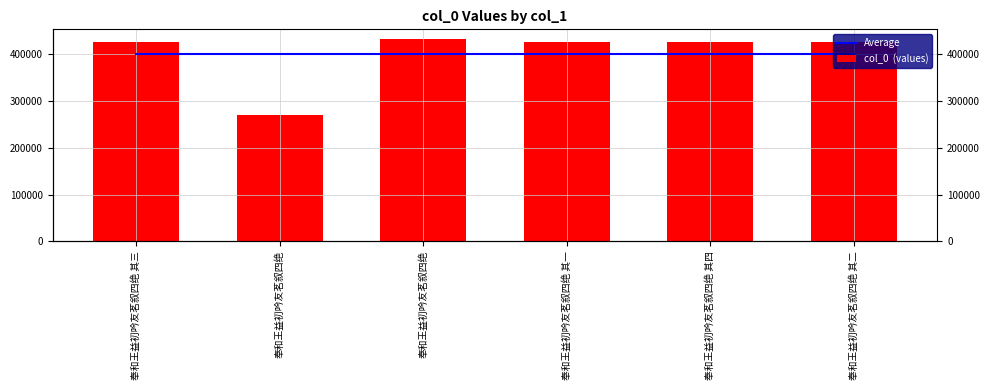

What is the lowest value of the Average series?

401315.3